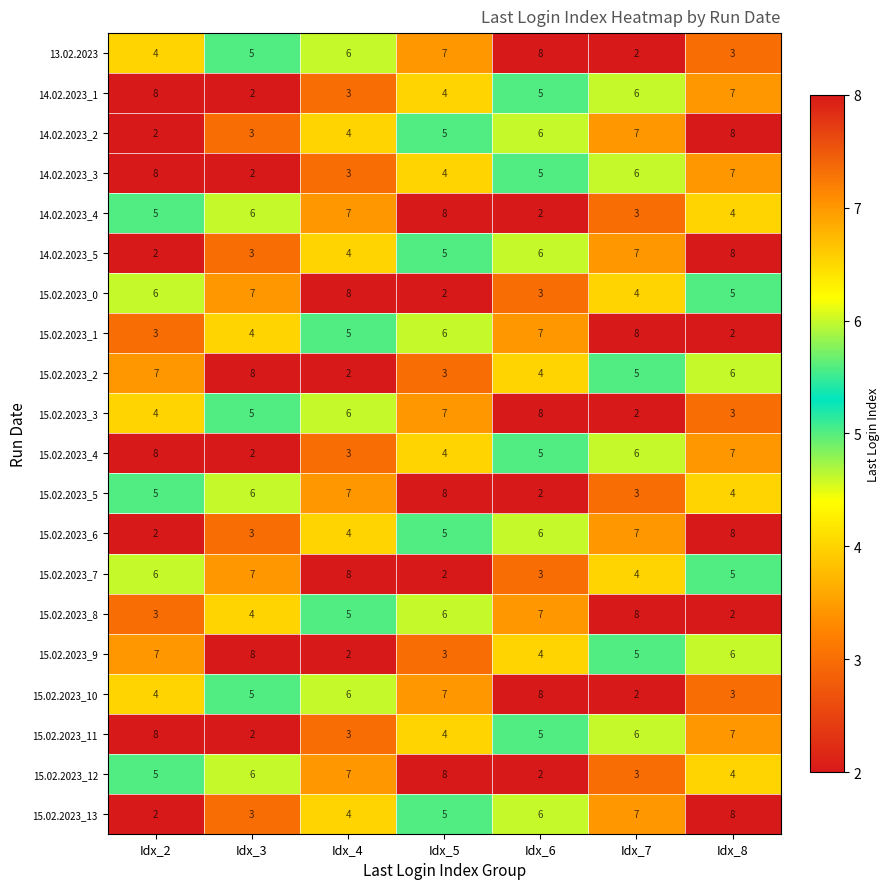

What is the average value of the 14.02.2023_4 series?

5